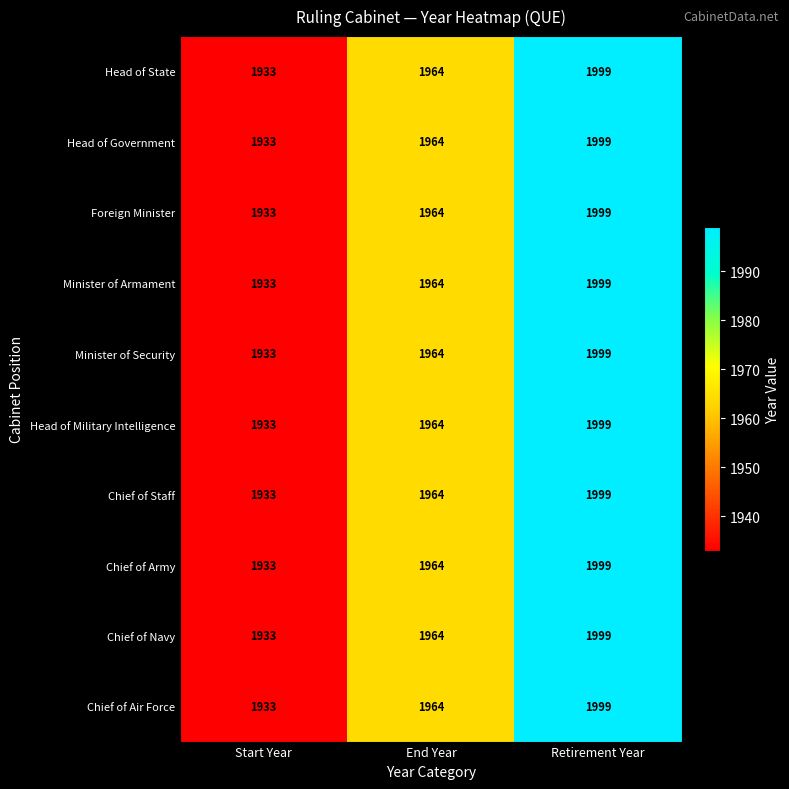

The Foreign Minister series shows 3528 at Retirement Year. True or false?

False